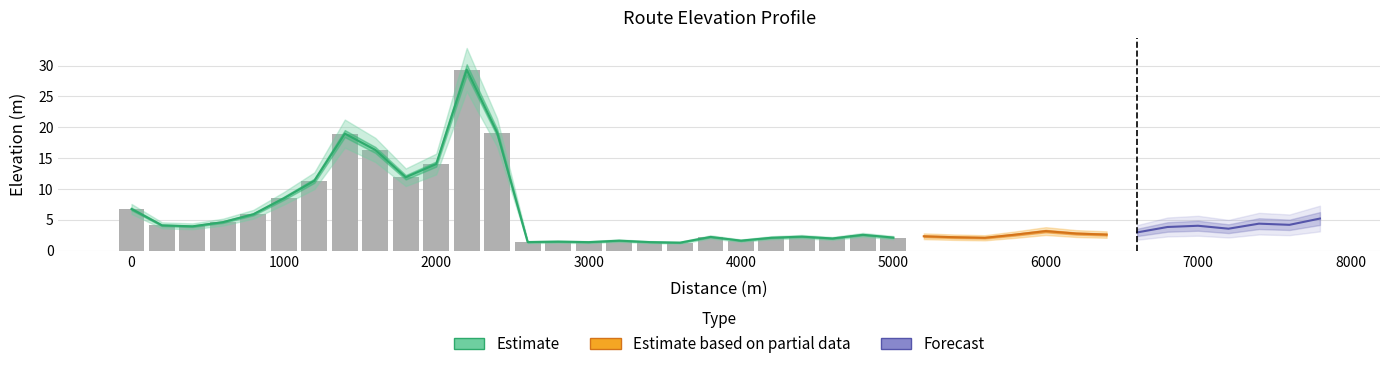

Reading left to right, what are all the values shown in this chart?

0=6.8	1=4.1	2=3.9	3=4.6	4=5.9	5=8.5	6=11.3	7=19.0	8=16.3	9=11.9	10=14.0	11=29.3	12=19.1	13=1.4	14=1.5	15=1.4	16=1.6	17=1.4	18=1.3	19=2.2	20=1.6	21=2.1	22=2.3	23=2.0	24=2.6	25=2.1	26=2.3	27=2.2	28=2.1	29=2.6	30=3.2	31=2.8	32=2.6	33=3.0	34=3.8	35=4.0	36=3.6	37=4.4	38=4.2	39=5.2